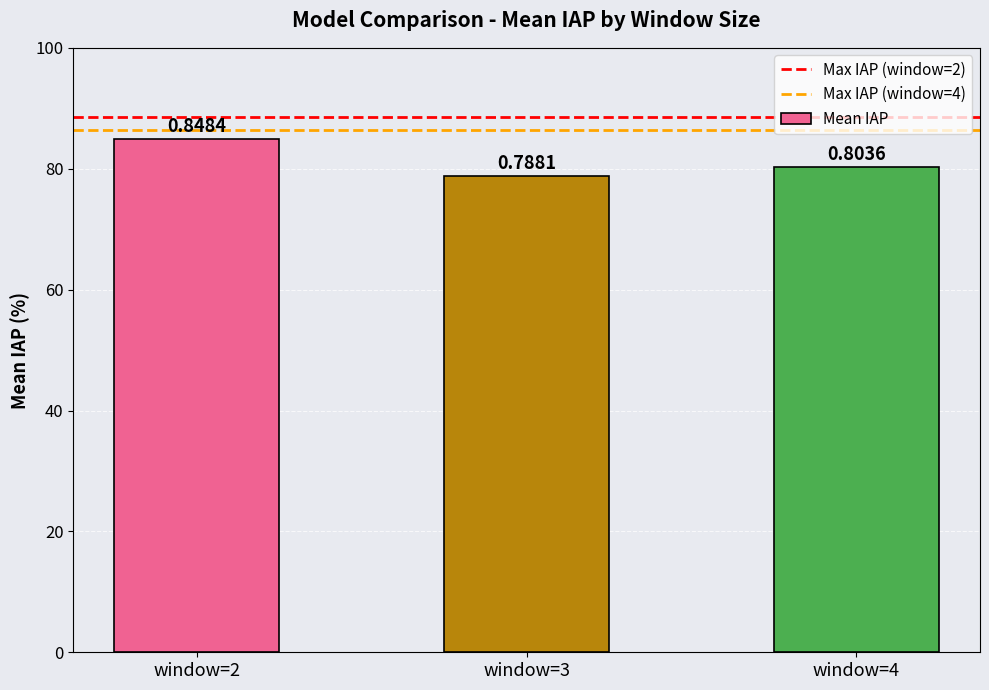

What is the value of the 2nd bar from the left?

0.8